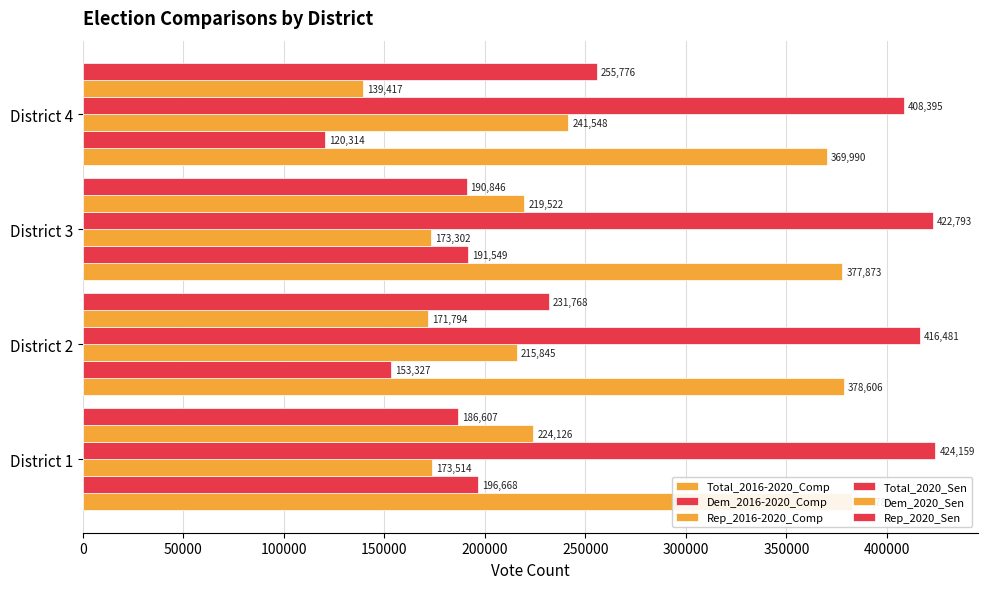

What is the average value of the Total_2020_Sen series?

417957